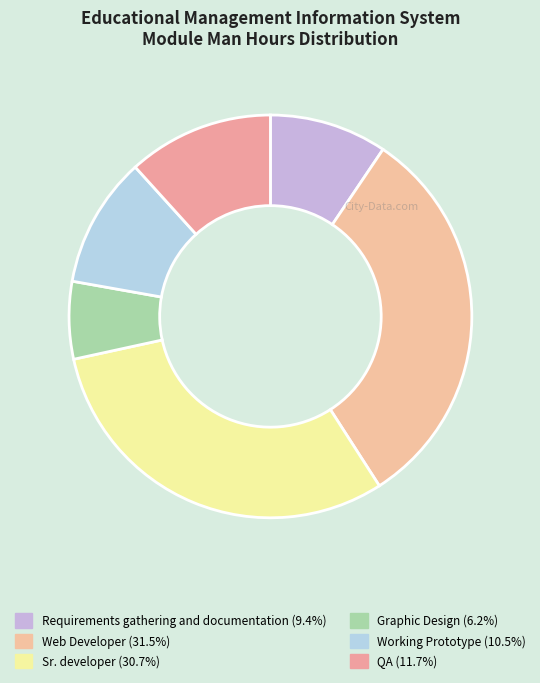

Rank the categories by value from highest to lowest.

Web Developer, Sr. developer, QA, Working Prototype, Requirements gathering and documentation, Graphic Design